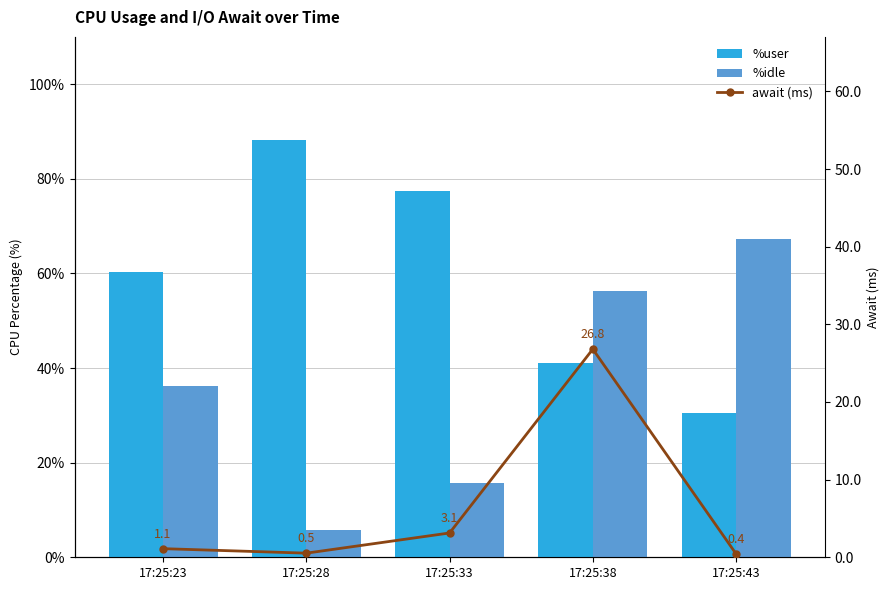

Between 17:25:23 and 17:25:33, which series saw the biggest shift?

%idle